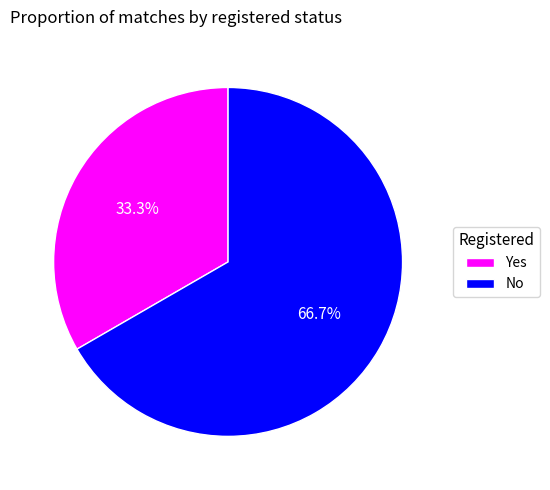

What percentage is NOT represented by No?

33.3%